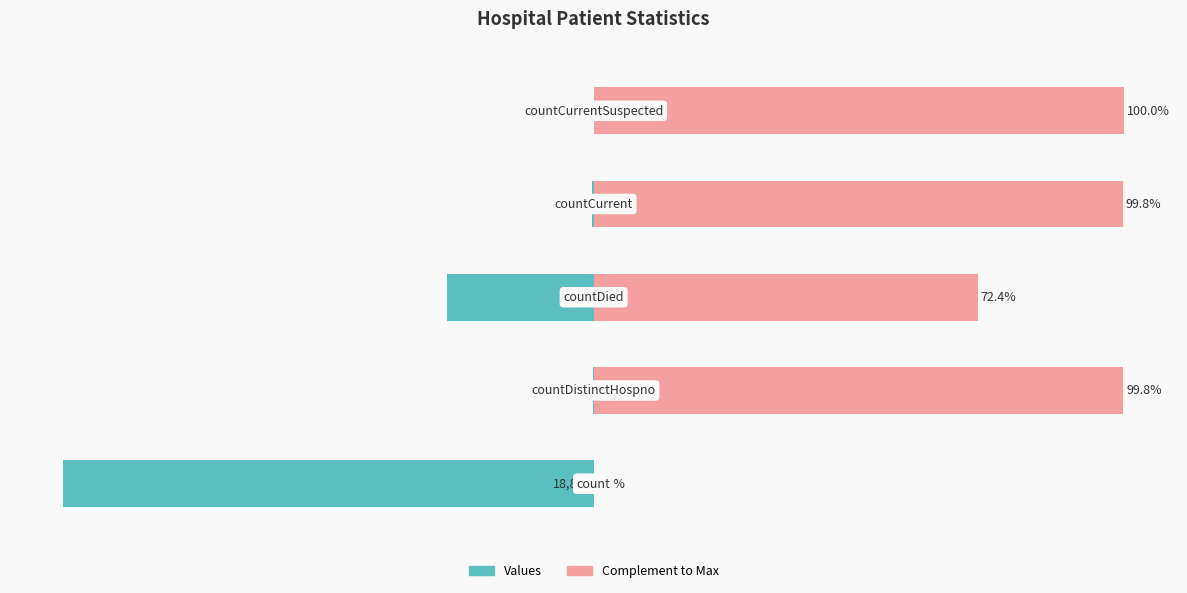

Which series has the largest total across all categories?

Complement